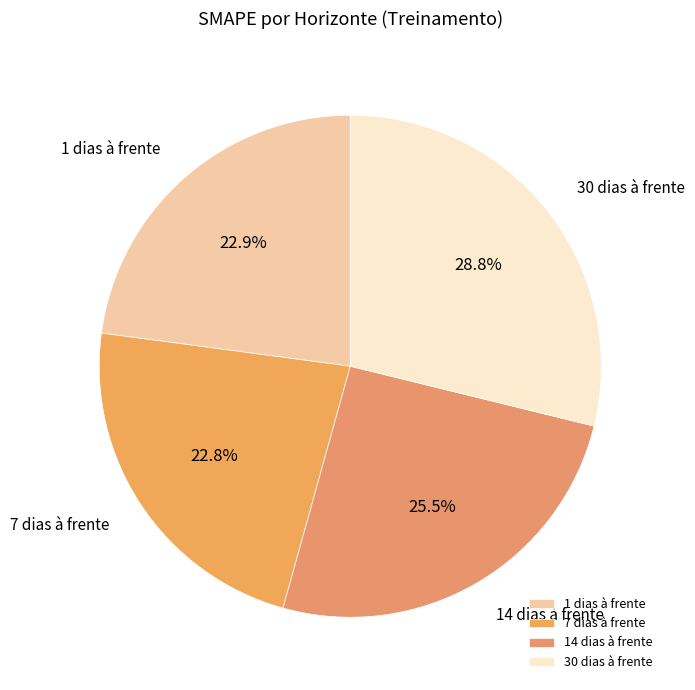

Does 14 dias à frente account for over 50% of the chart?

No